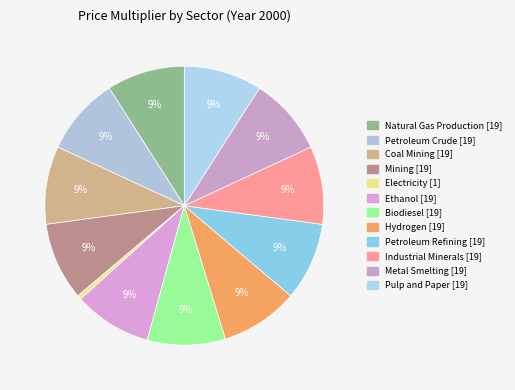

The Pulp and Paper slice represents 9% of the pie. True or false?

True